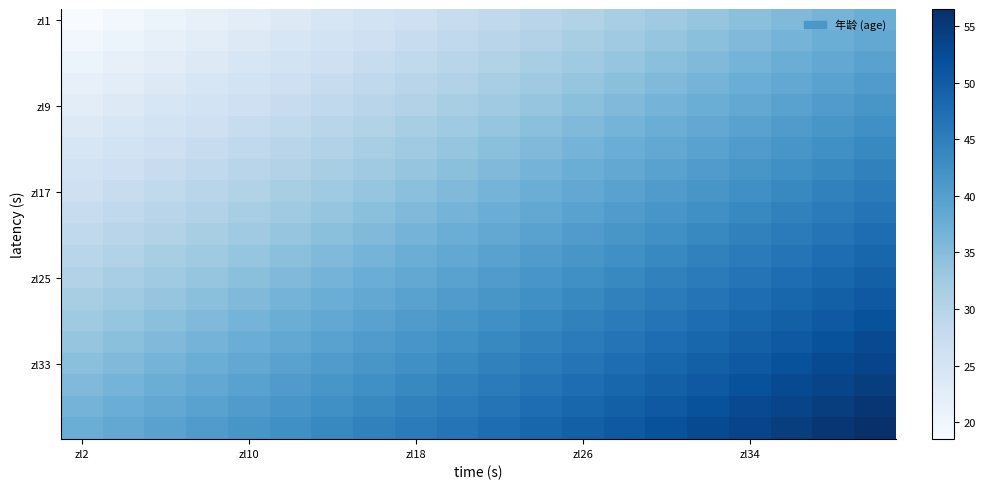

Count the number of categories in the chart.

20